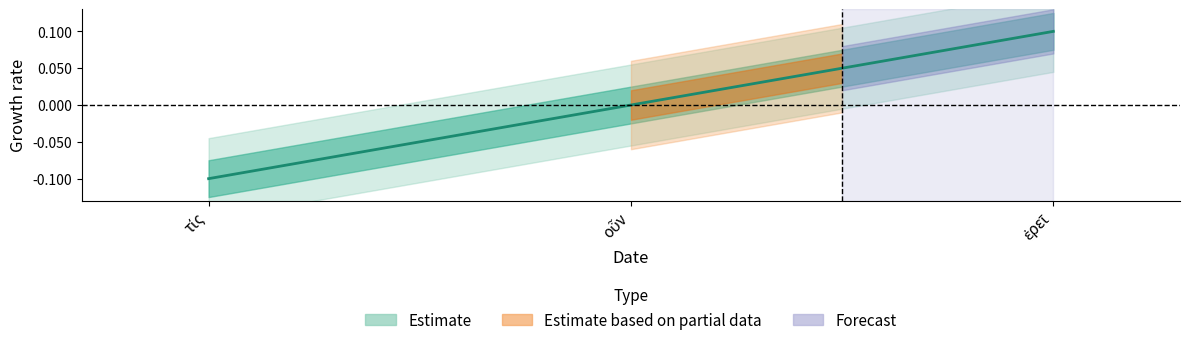

Count the number of categories in the chart.

3